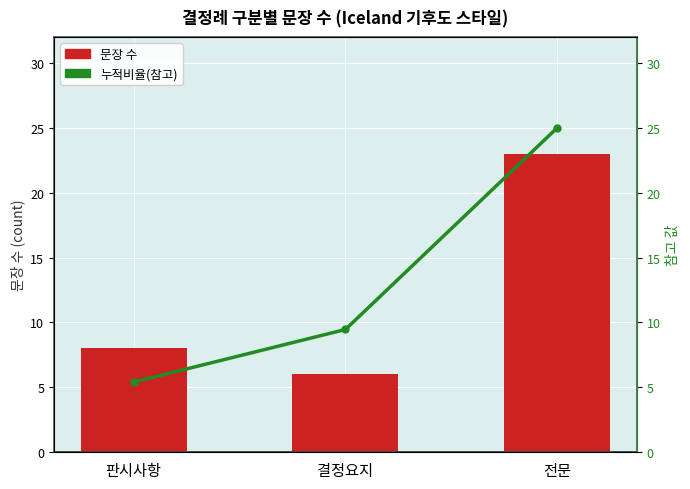

Rank the series by their average value, from lowest to highest.

문장 수, 누적비율(참고)